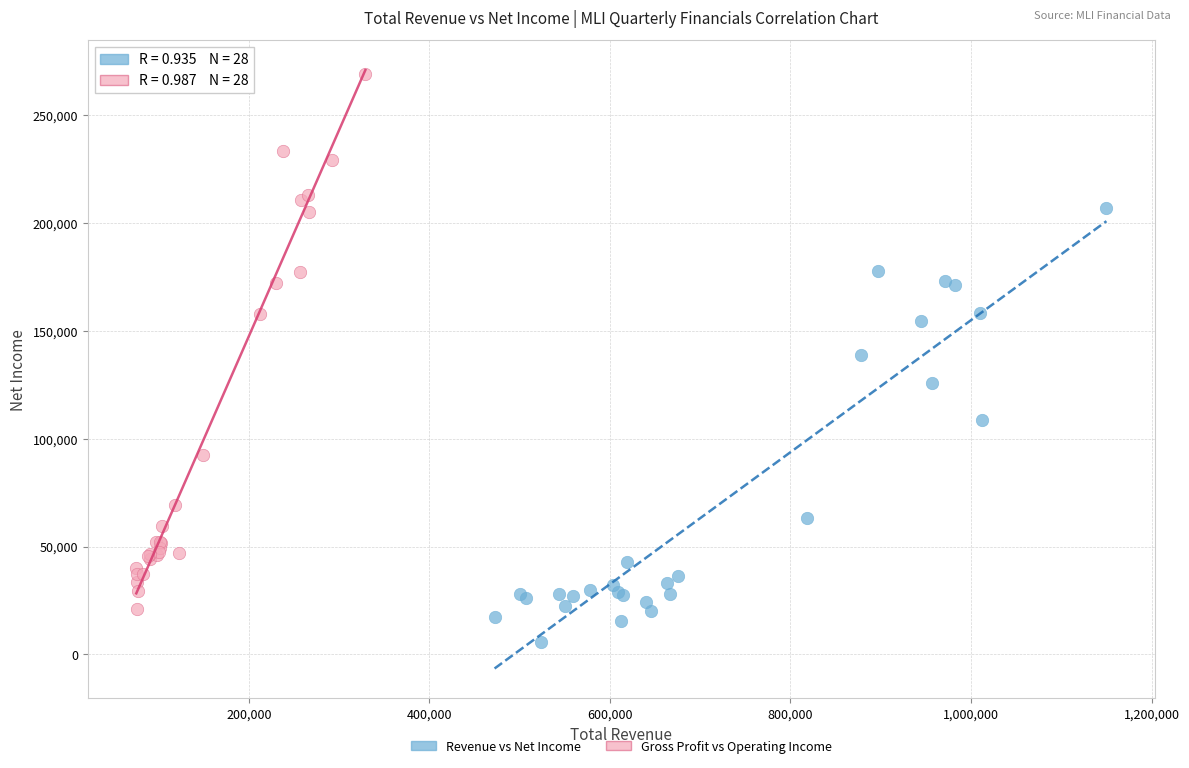

Which series reaches the maximum Y coordinate?

Gross Profit vs Operating Income